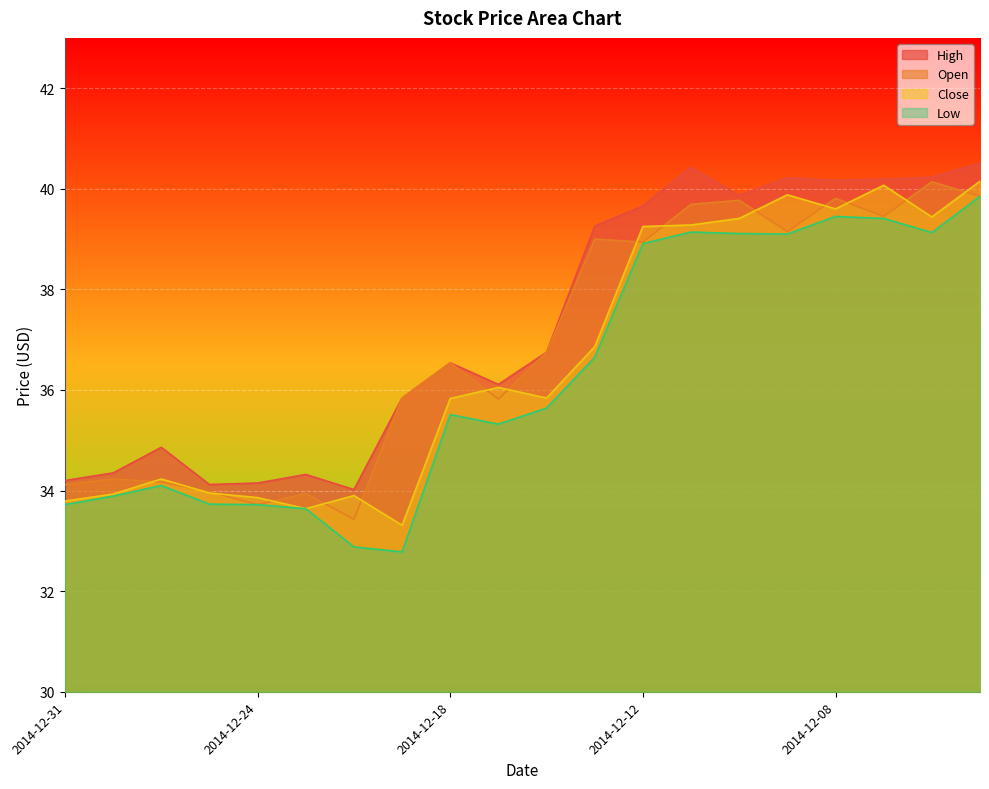

Reading right to left, transcribe all the data shown in this chart.

High: 40.5	40.2	40.2	40.2	40.2	39.9	40.4	39.7	39.3	36.8	36.1	36.5	35.8	34.0	34.3	34.1	34.1	34.9	34.4	34.2
Open: 39.9	40.1	39.5	39.8	39.1	39.8	39.7	38.9	39.0	36.8	35.8	36.5	35.8	33.4	33.9	33.7	34.0	34.2	34.2	34.1
Close: 40.1	39.4	40.1	39.6	39.9	39.4	39.3	39.2	36.9	35.8	36.0	35.8	33.3	33.9	33.6	33.9	34.0	34.2	33.9	33.8
Low: 39.9	39.1	39.4	39.5	39.1	39.1	39.1	38.9	36.6	35.6	35.3	35.5	32.8	32.9	33.6	33.7	33.7	34.1	33.9	33.7